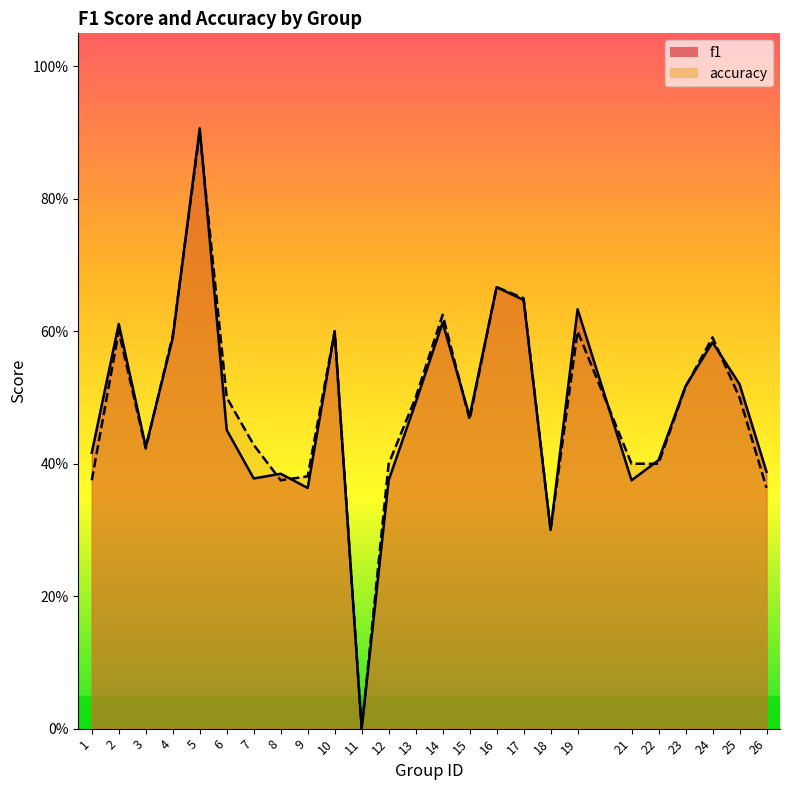

Read the accuracy value at 26.

0.4